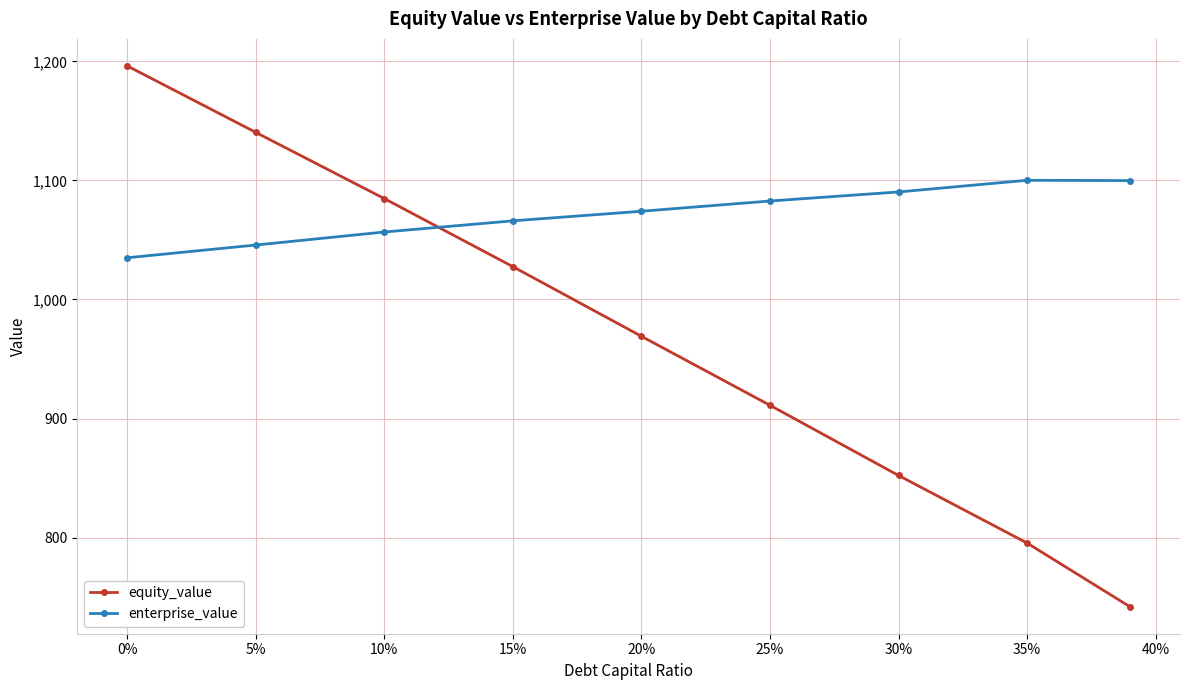

What is the value of the enterprise_value point at the 1st from the left?

1035.0